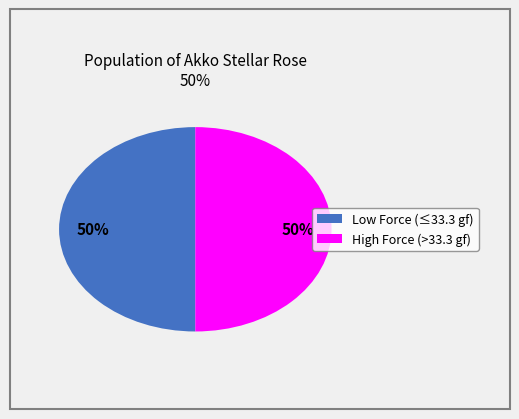

To the nearest percent, what is the average slice percentage?

50%